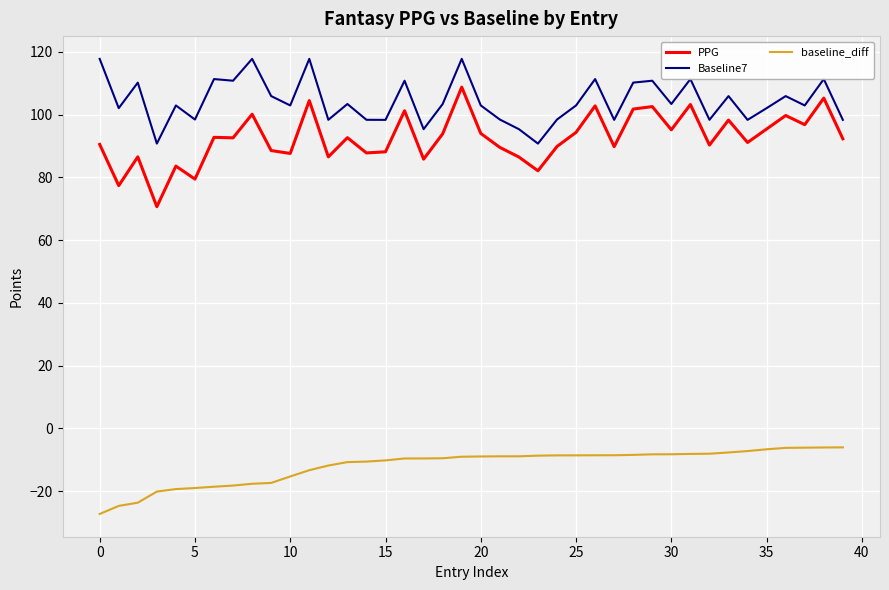

Which series has the largest total across all categories?

Baseline7